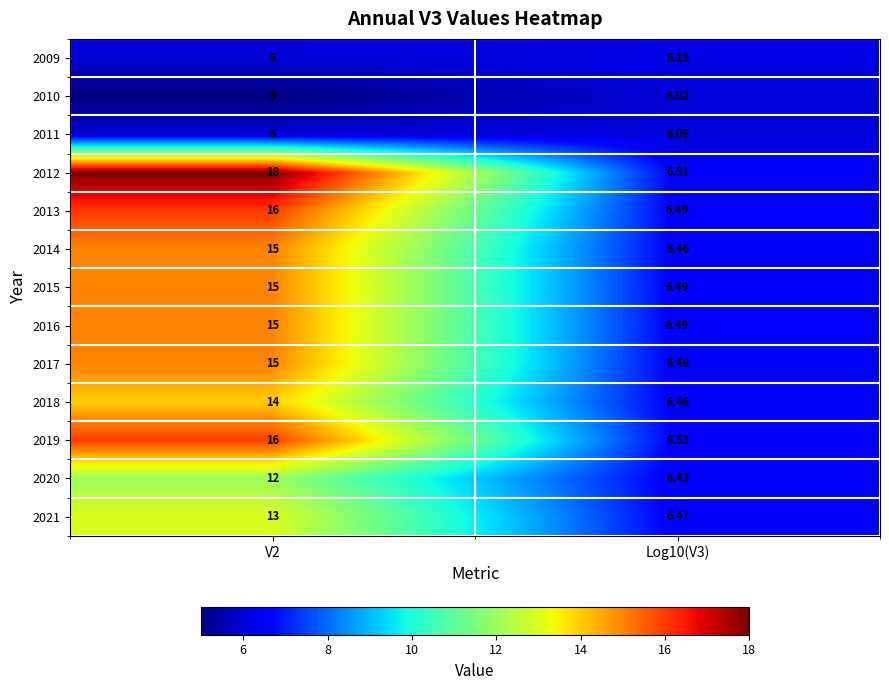

How many data points does each series have?

2